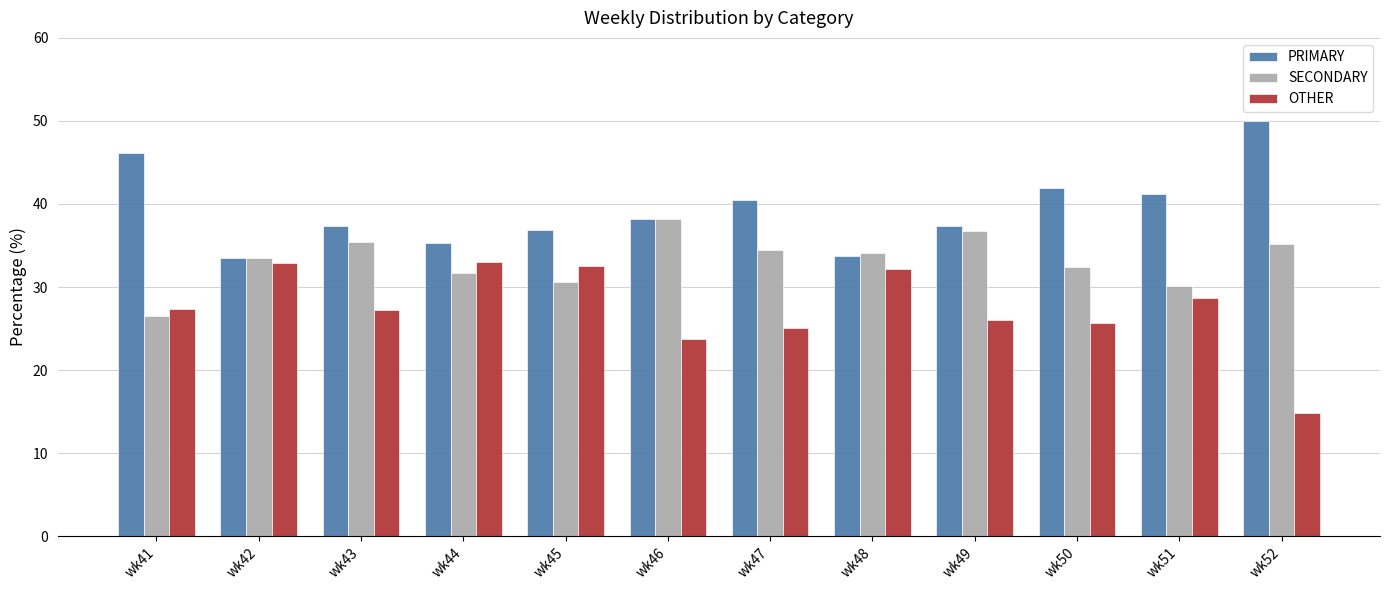

How many distinct data groups are displayed?

3